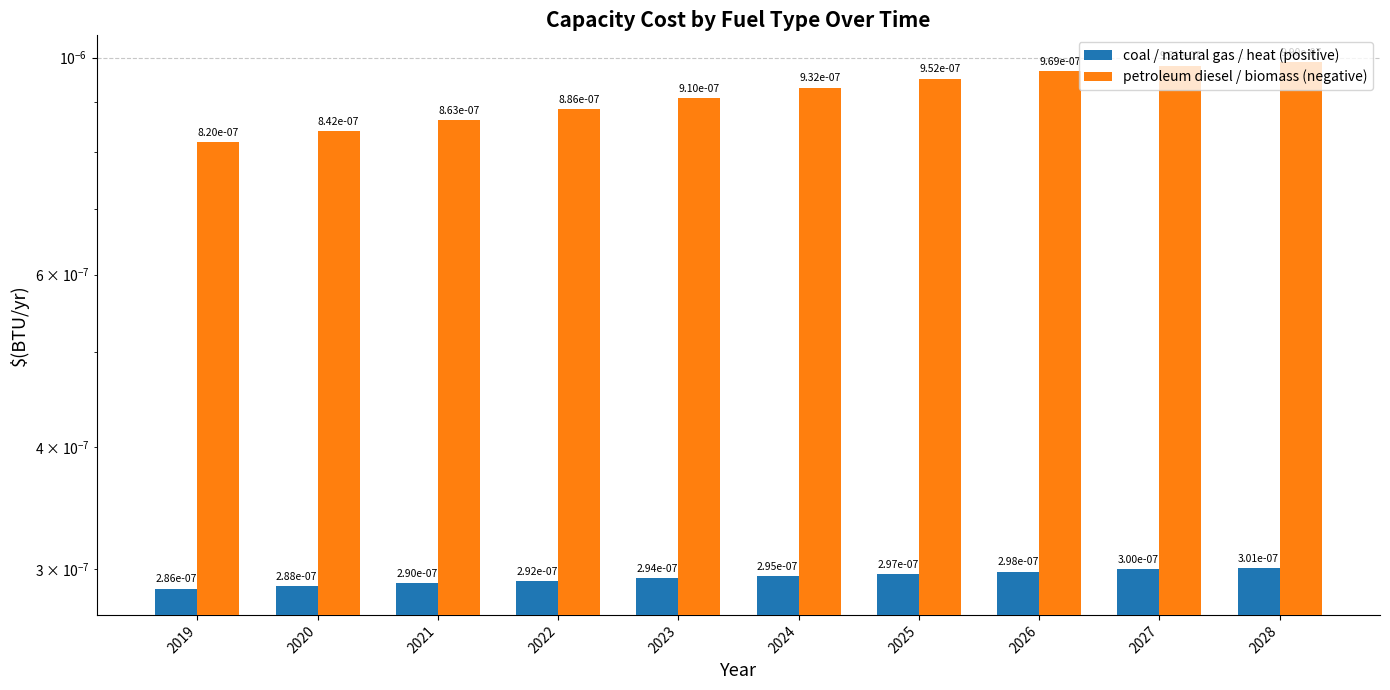

How many bars are there in each group?

2